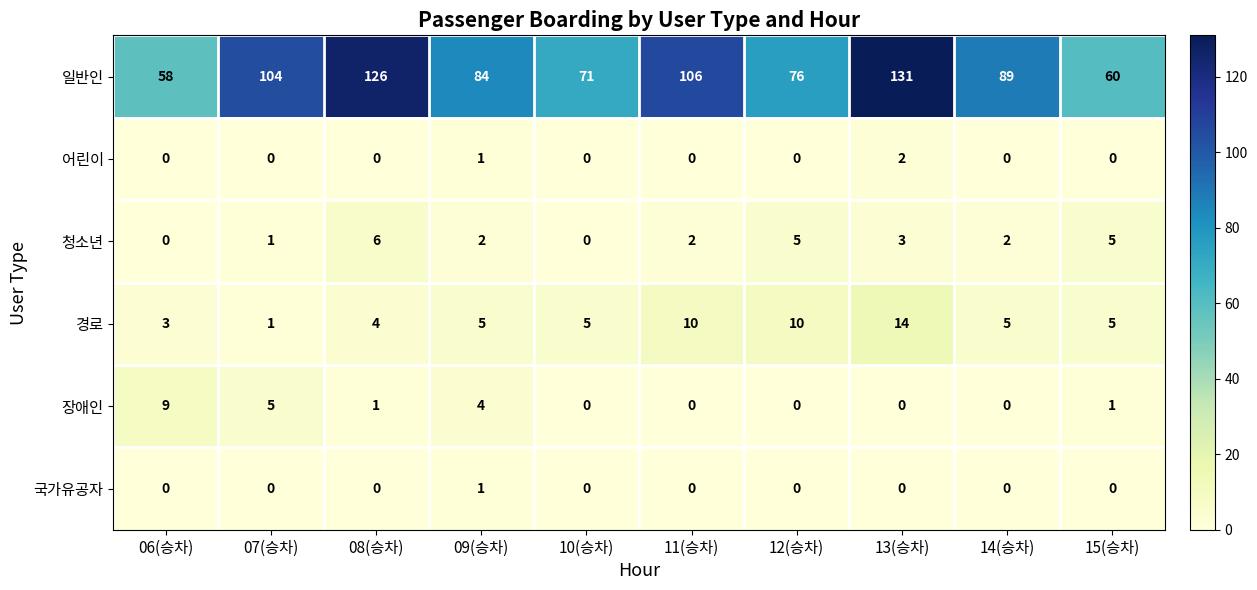

What is the minimum value for 일반인?

58